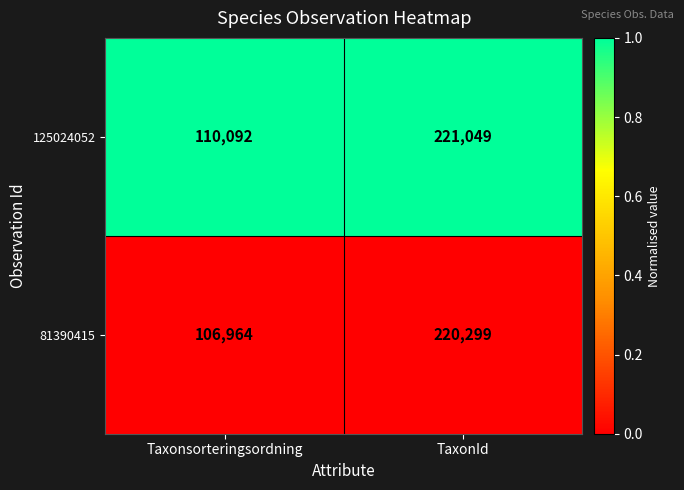

What is the difference between the highest and lowest values at Taxonsorteringsordning?

3128